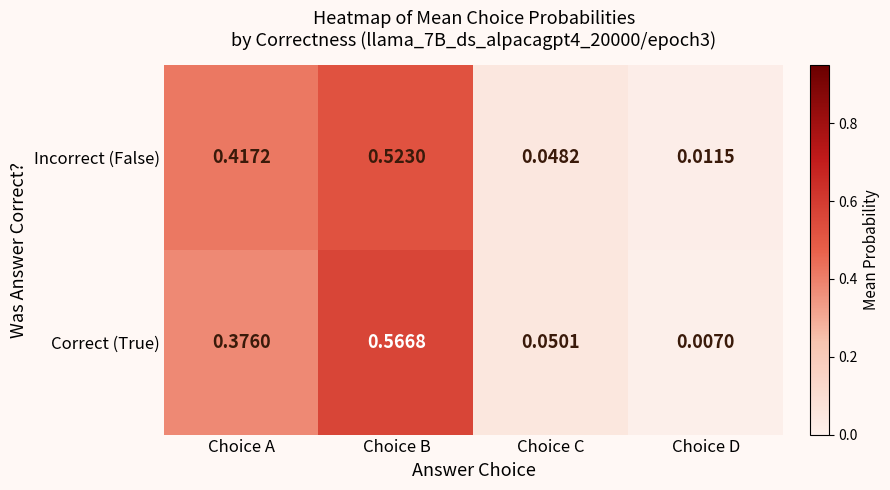

Where is Incorrect (False) nearest to the value 0?

Choice D